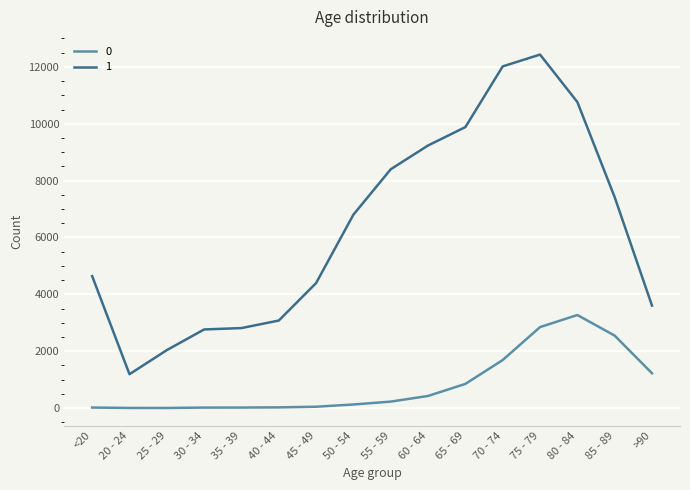

What is the total value across all series at 60 - 64?

9662